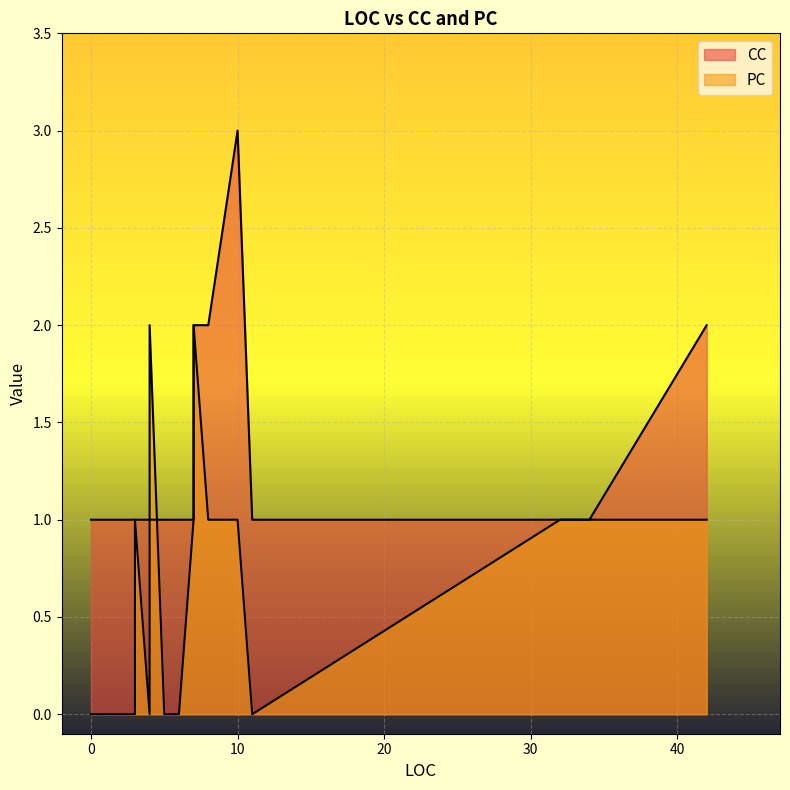

What is the label of the 15th point from the right?

3